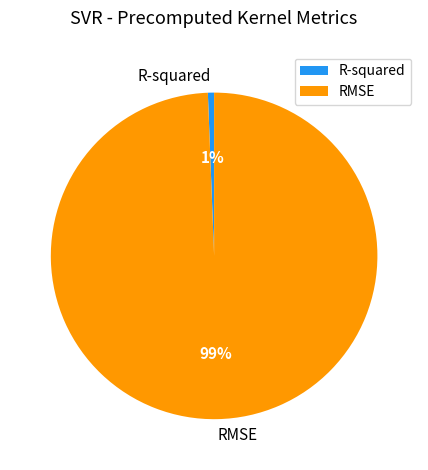

True or false: RMSE accounts for 89% of the total.

False